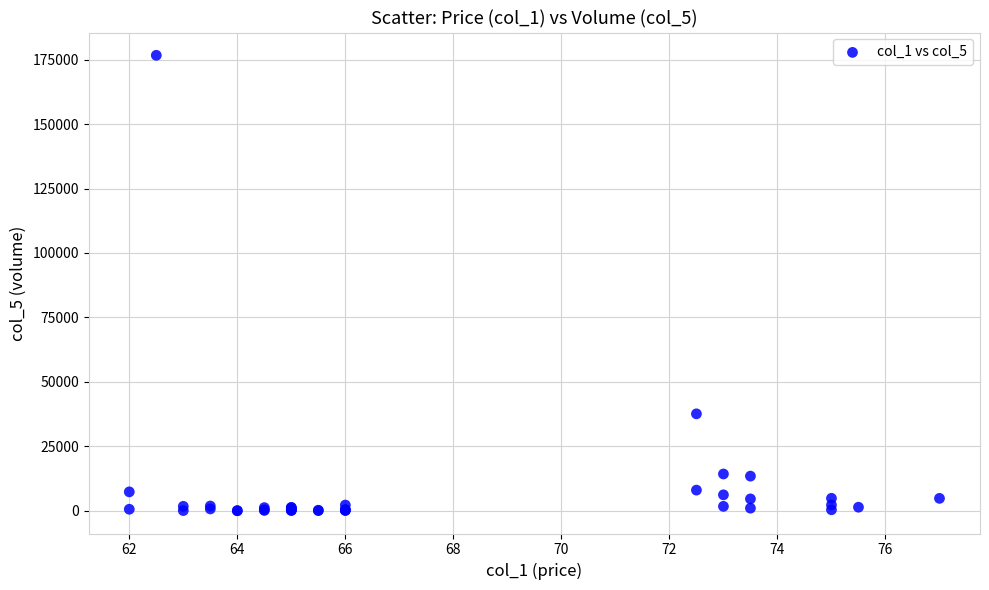

What Y value in the scatter plot is closest to 88340?

37594